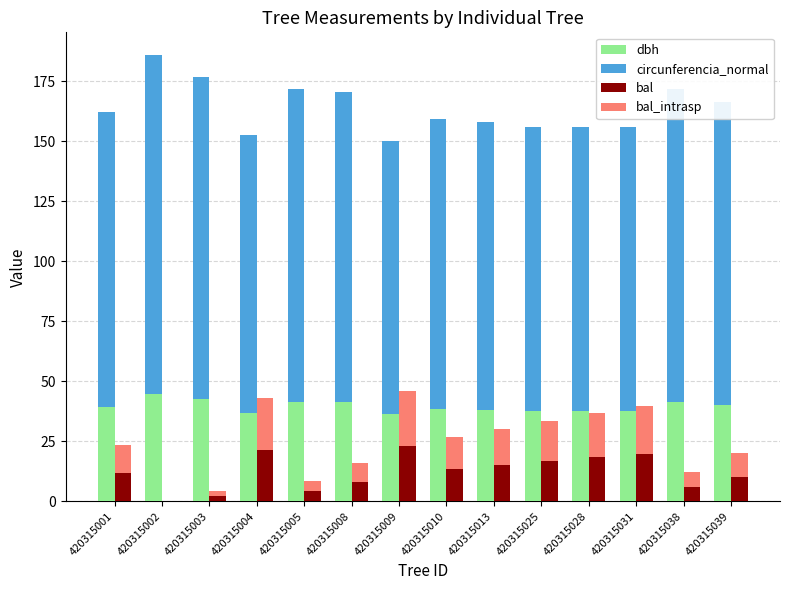

Reading left to right, list all the values displayed in this chart.

dbh: 420315001=39.2	420315002=45.0	420315003=42.7	420315004=36.8	420315005=41.5	420315008=41.2	420315009=36.2	420315010=38.4	420315013=38.1	420315025=37.7	420315028=37.7	420315031=37.6	420315038=41.5	420315039=40.2
circunferencia_normal: 420315001=123.1	420315002=141.2	420315003=134.0	420315004=115.7	420315005=130.5	420315008=129.5	420315009=113.8	420315010=120.7	420315013=119.8	420315025=118.4	420315028=118.4	420315031=118.3	420315038=130.4	420315039=126.3
bal: 420315001=11.8	420315002=0.0	420315003=2.2	420315004=21.5	420315005=4.3	420315008=8.1	420315009=23.0	420315010=13.5	420315013=15.1	420315025=16.8	420315028=18.3	420315031=19.9	420315038=6.2	420315039=10.0
bal_intrasp: 420315001=11.8	420315002=0.0	420315003=2.2	420315004=21.5	420315005=4.3	420315008=8.1	420315009=23.0	420315010=13.5	420315013=15.1	420315025=16.8	420315028=18.3	420315031=19.9	420315038=6.2	420315039=10.0